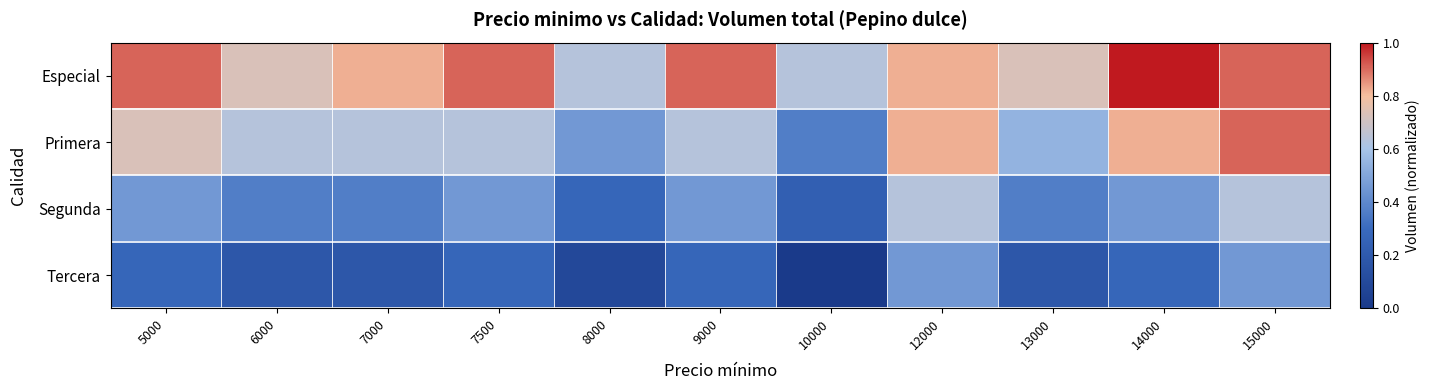

Rank the series by their average value, from lowest to highest.

Tercera, Segunda, Primera, Especial